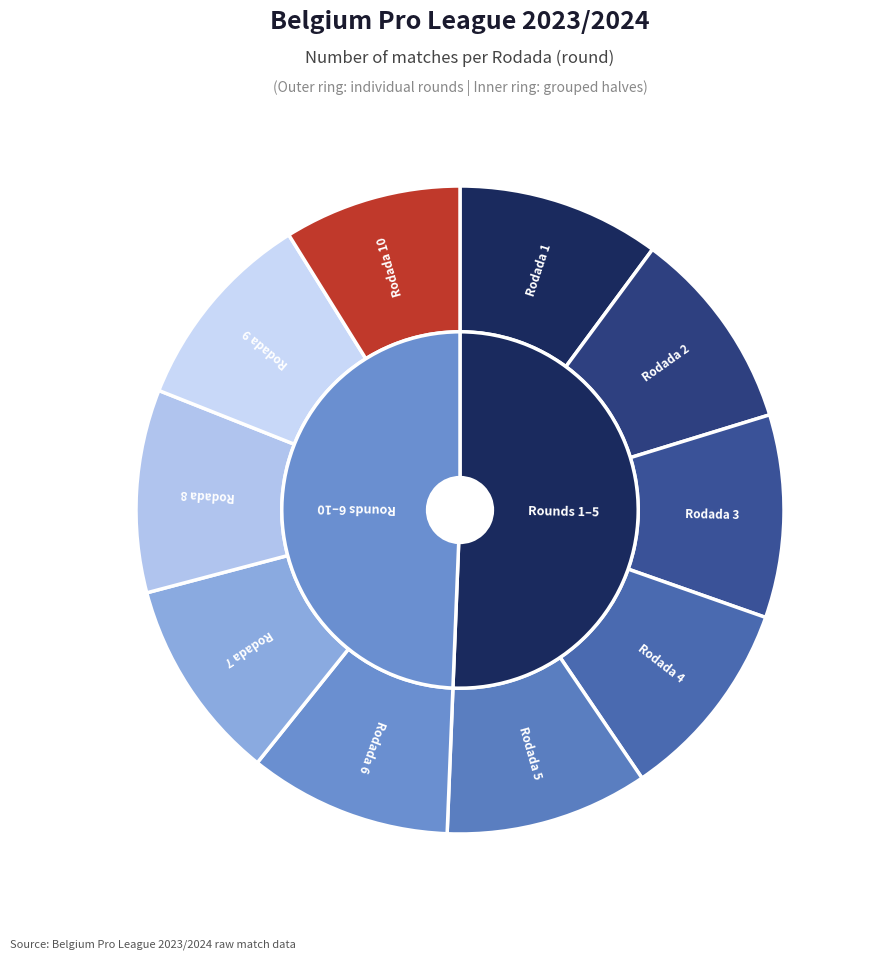

Rank the categories by value from highest to lowest.

Rodada 1, Rodada 2, Rodada 3, Rodada 4, Rodada 5, Rodada 6, Rodada 7, Rodada 8, Rodada 9, Rodada 10